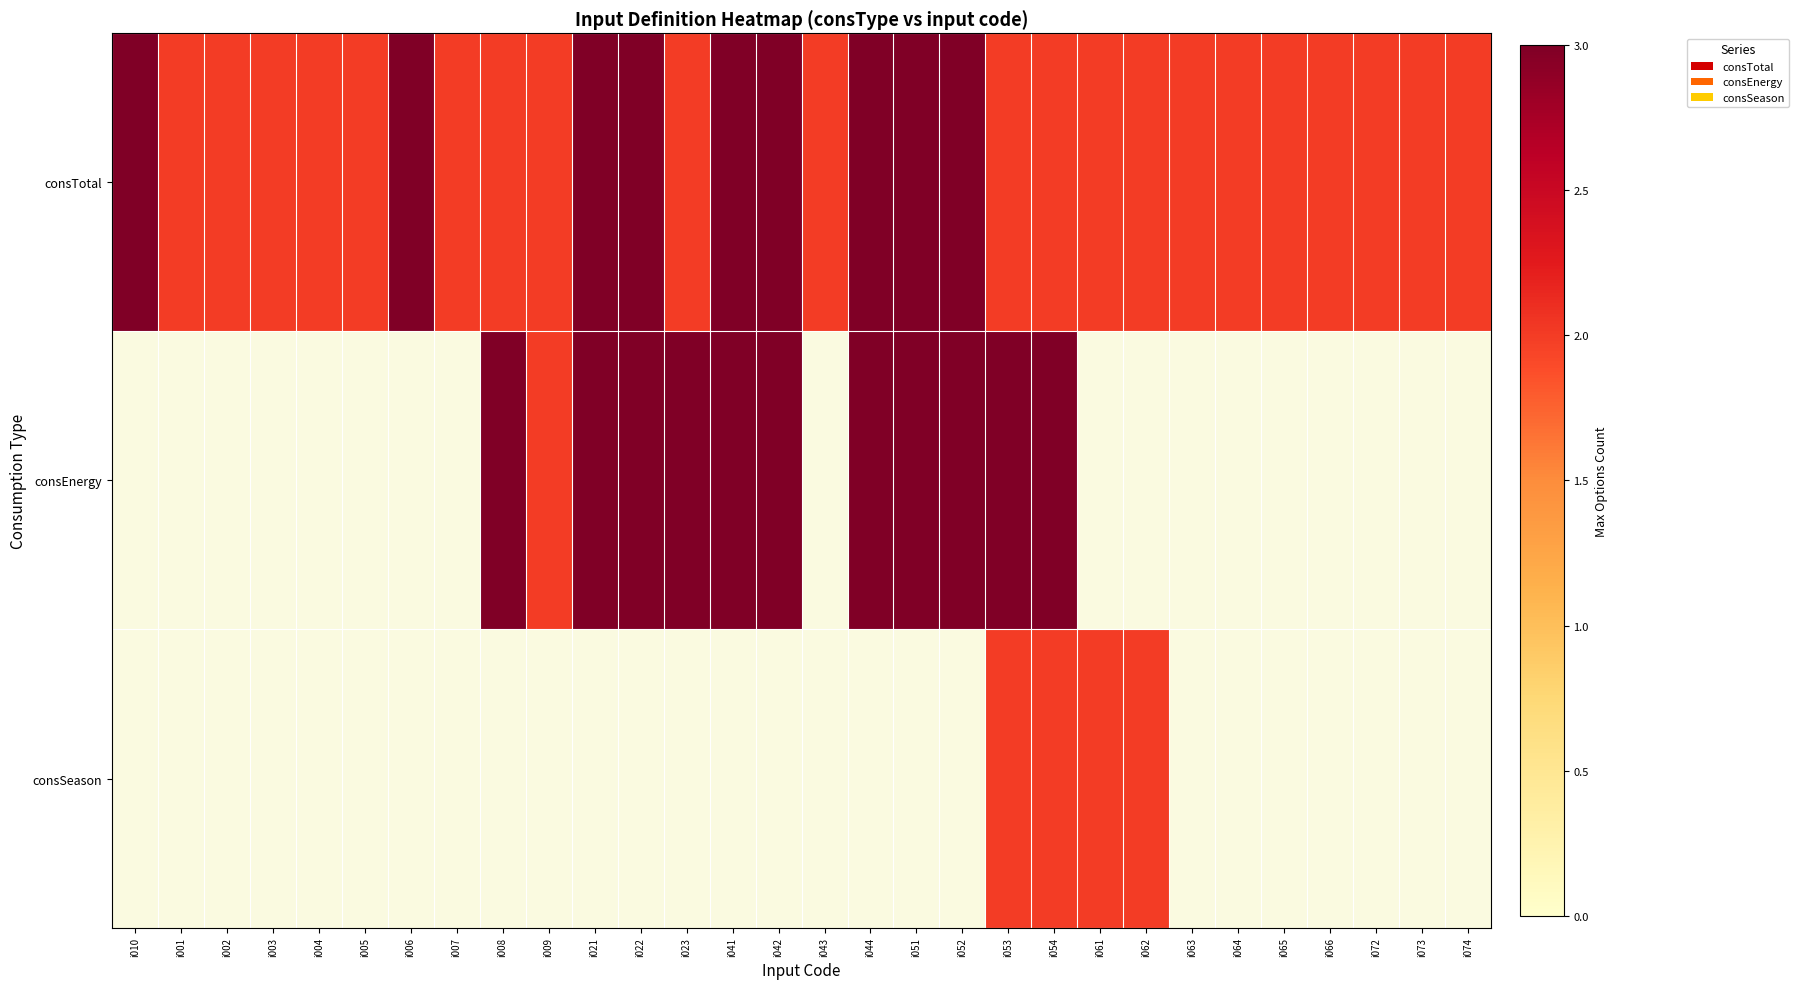

At how many categories does at least one series exceed 2?

13